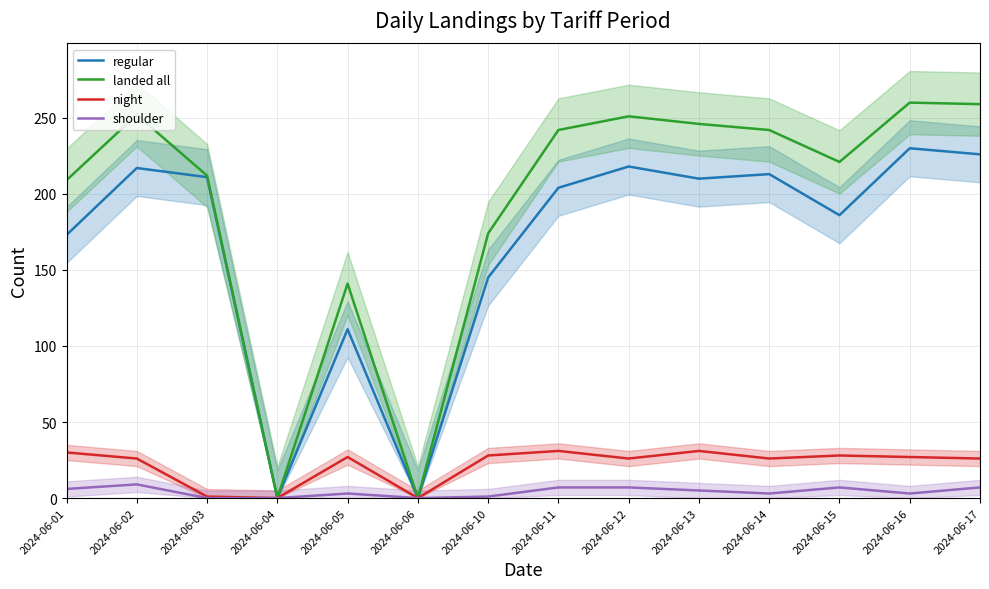

At which label does shoulder reach its peak?

2024-06-02